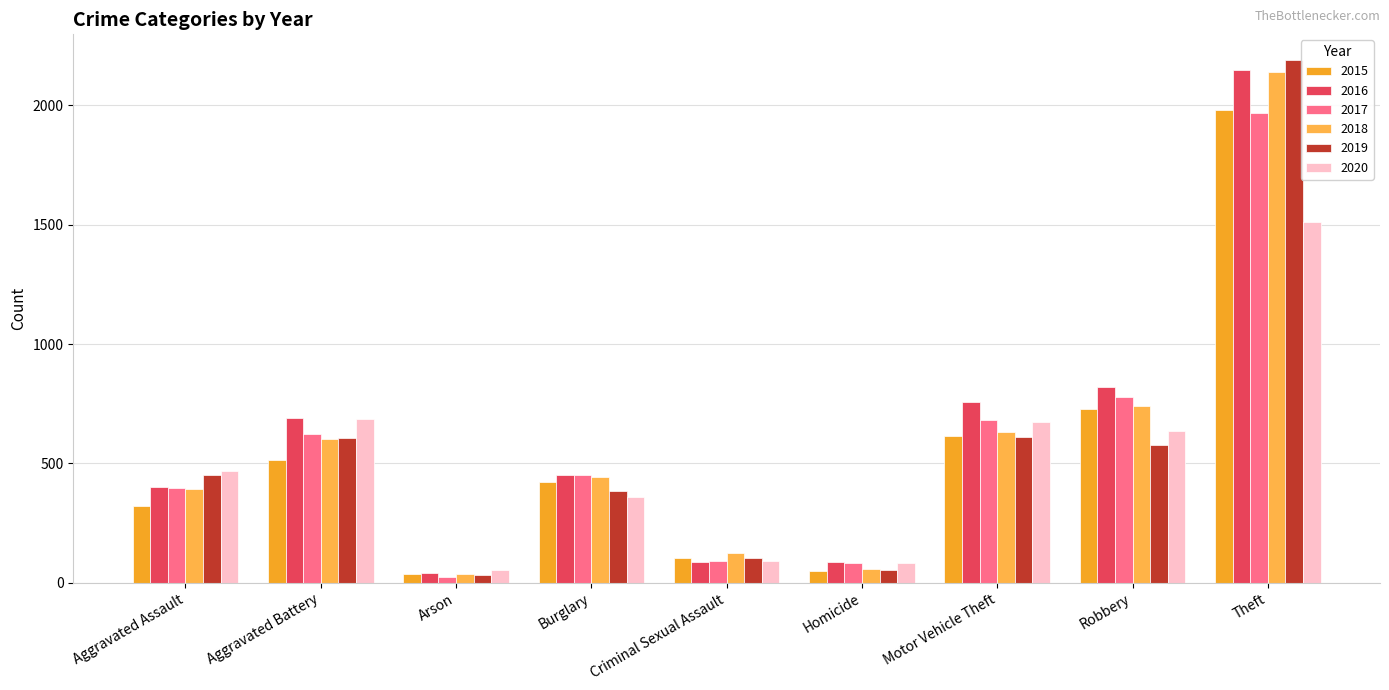

What is the minimum value shown in the chart?

23